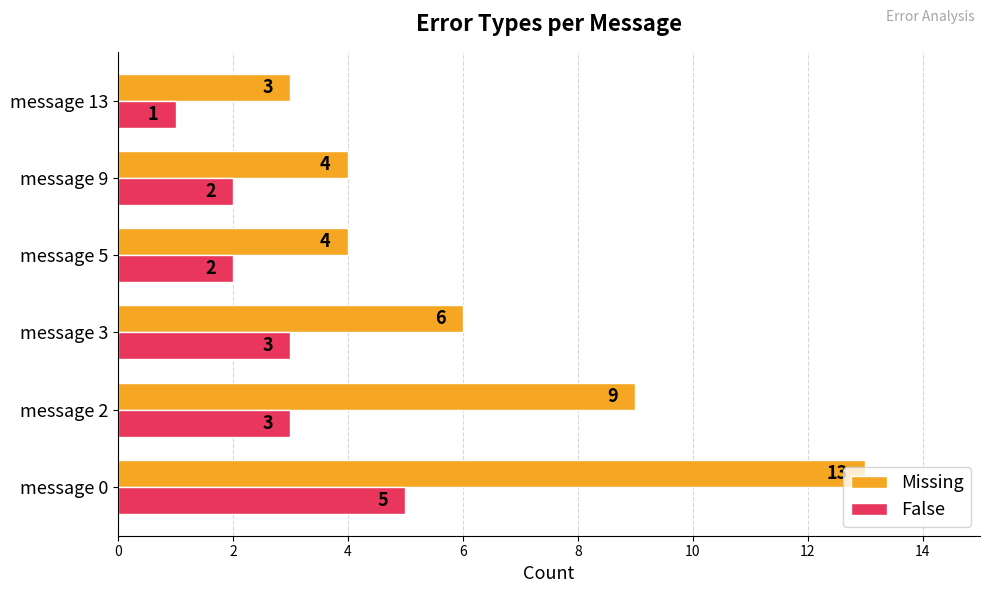

Rank the series by their maximum value, from lowest to highest.

False, Missing